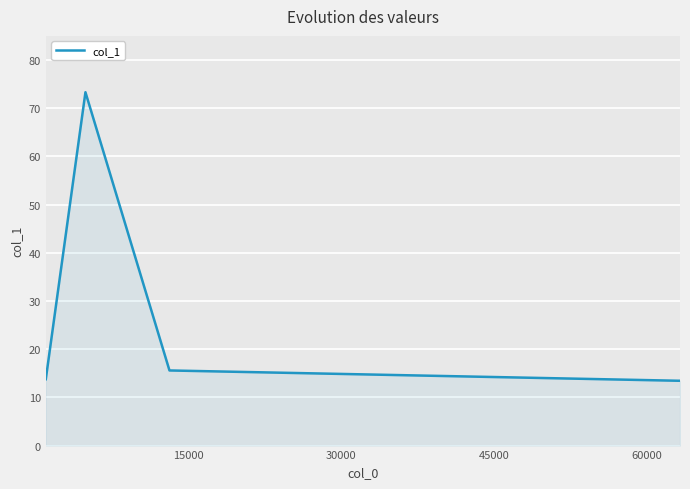

How many interior local peaks (higher than both neighbors) does the data have?

1